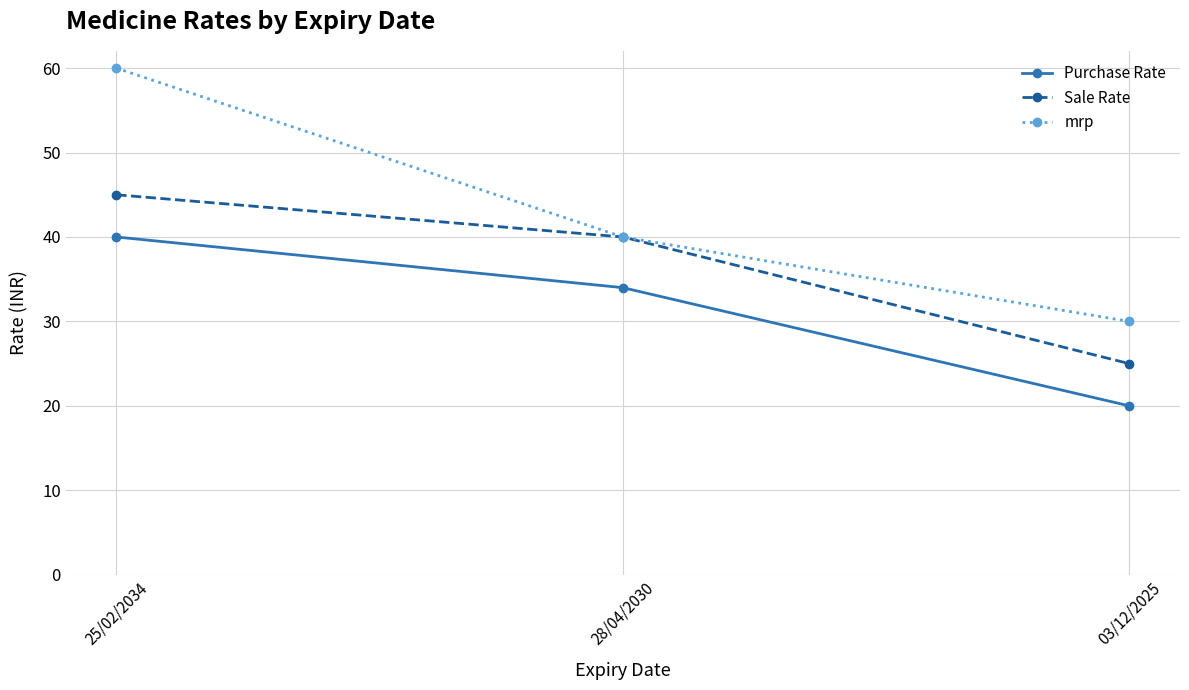

Which series has the largest total across all categories?

mrp